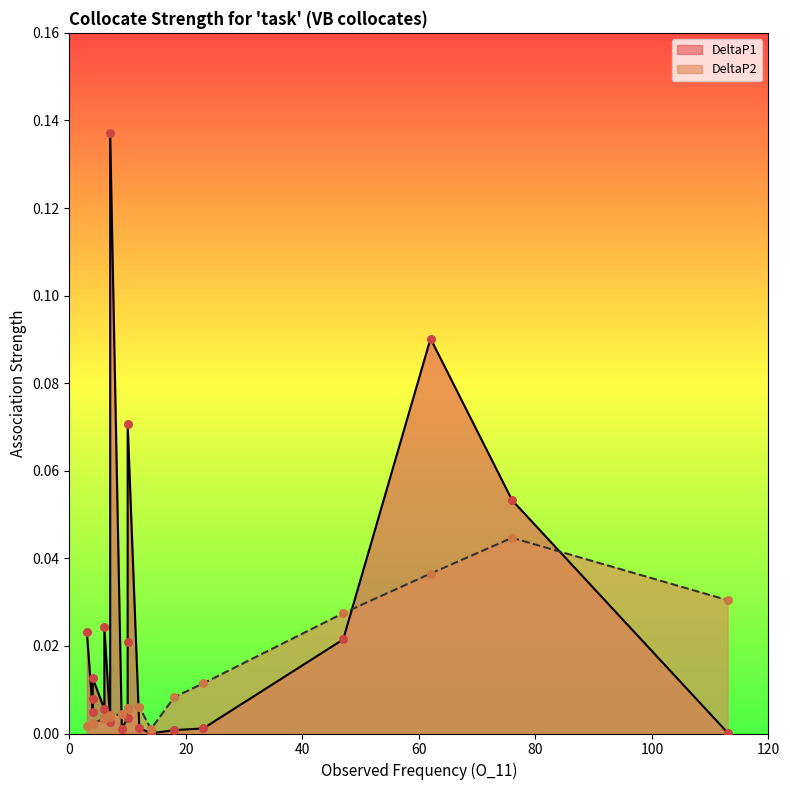

At which category is the sum across all series the highest?

7